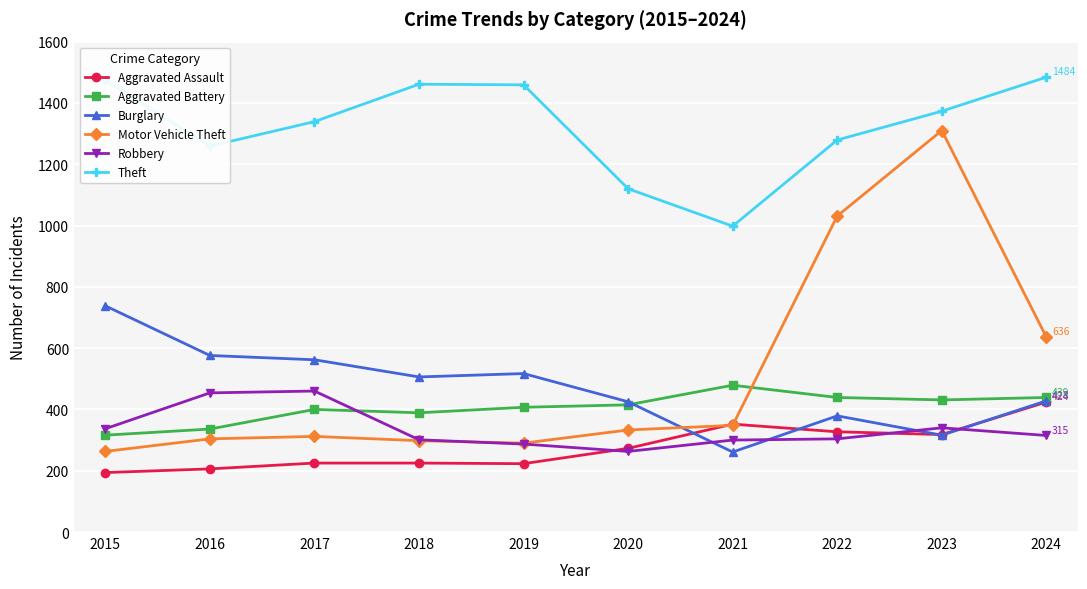

Between 2023 and 2024, which series saw the biggest shift?

Motor Vehicle Theft